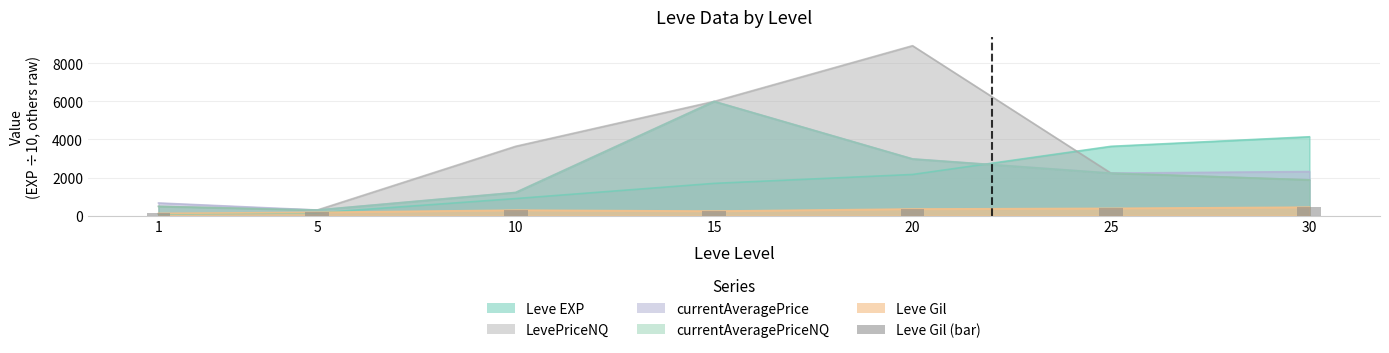

What is the value of the 6th bar from the left?

379